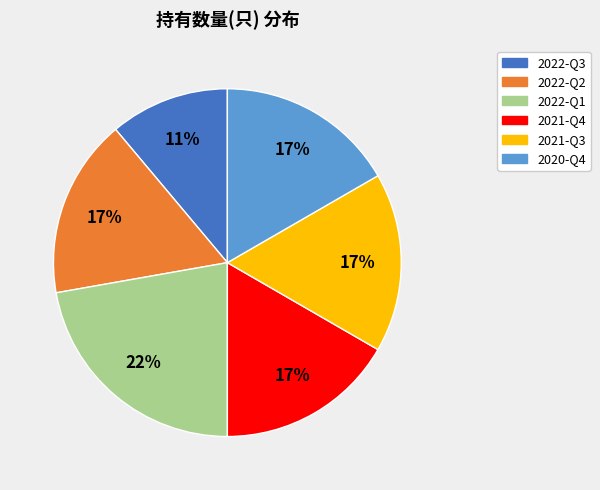

Which category has the biggest portion of the pie?

2022-Q1